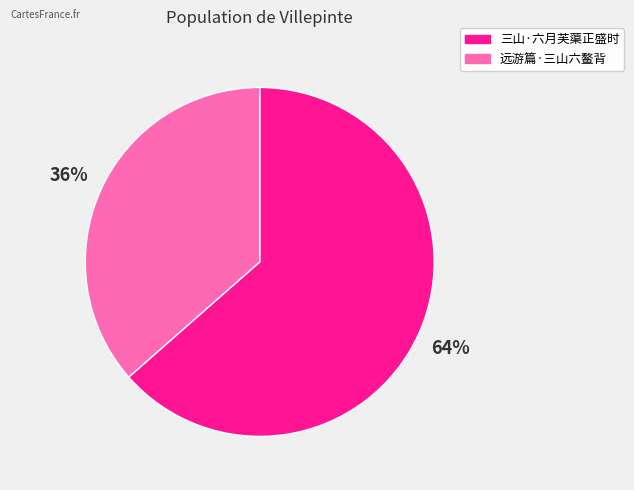

Is it true that 远游篇·三山六鳌背 is 31% of the pie?

False